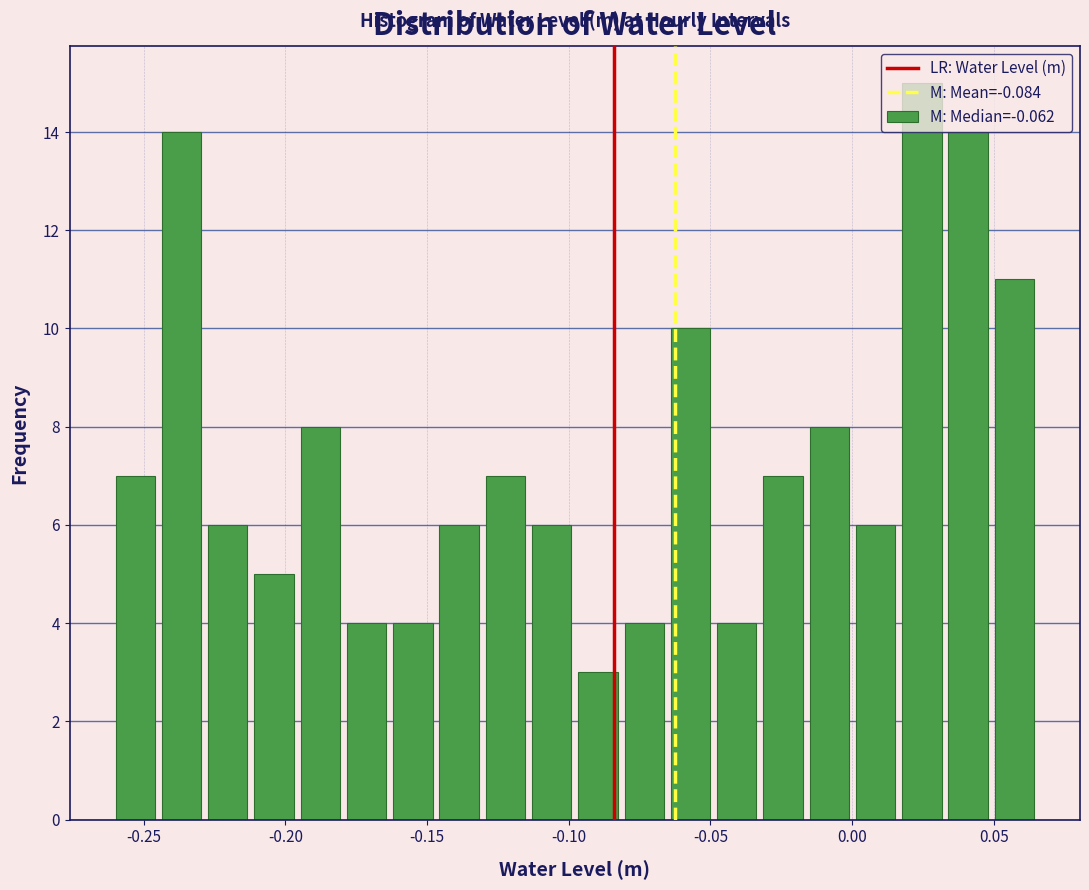

Around what value on the x-axis is the tallest bar? Give the approximate position of its centre, as read against the axis.

0.025